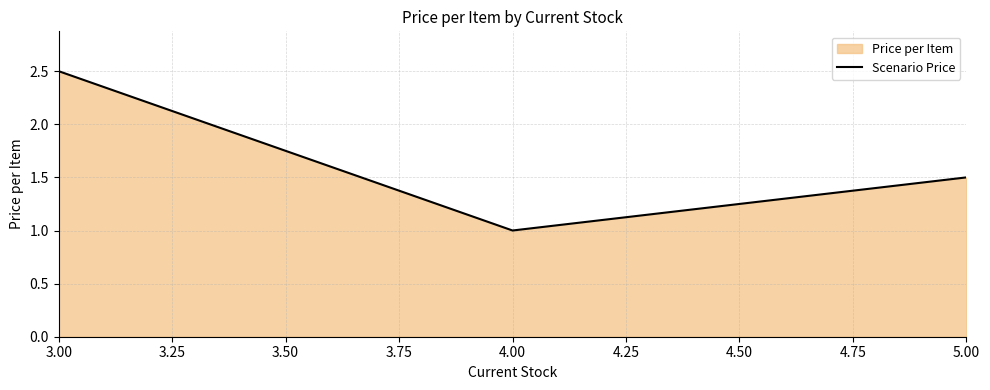

Does the chart display data point markers on the line(s)?

No